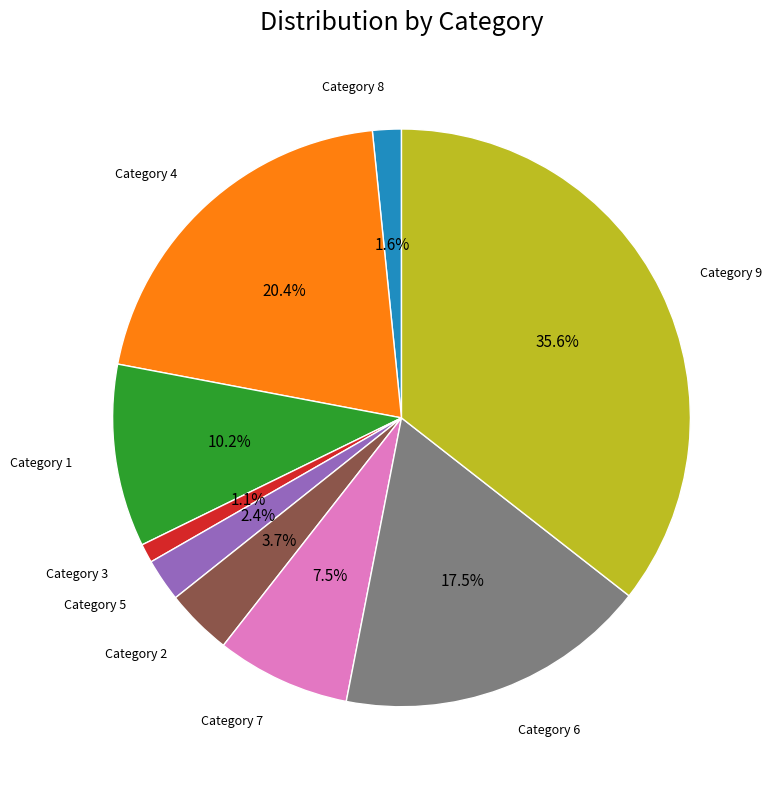

Count the number of slices in the pie.

9